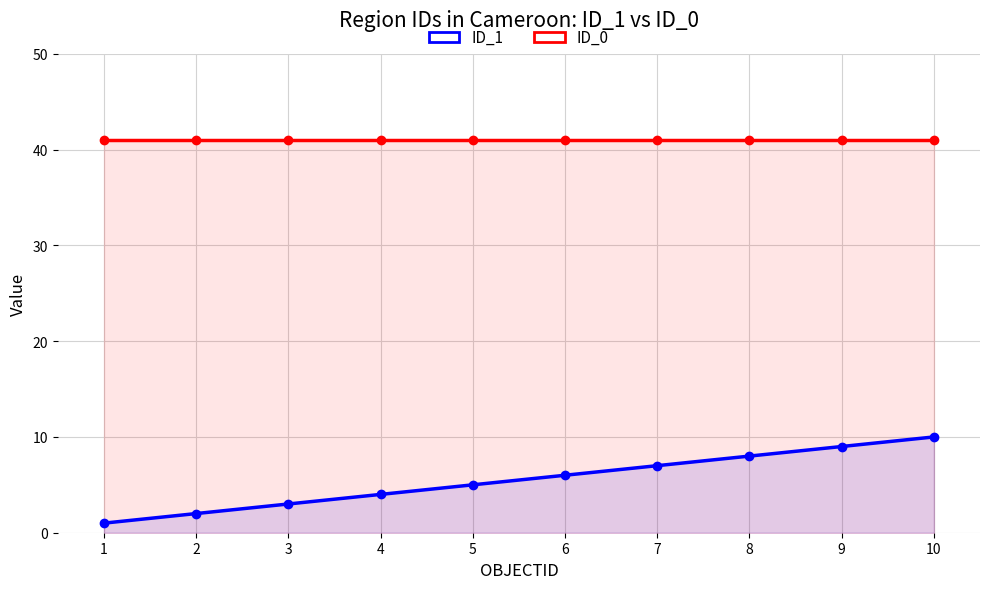

Rank the series at 7 from lowest to highest value.

ID_1, ID_0